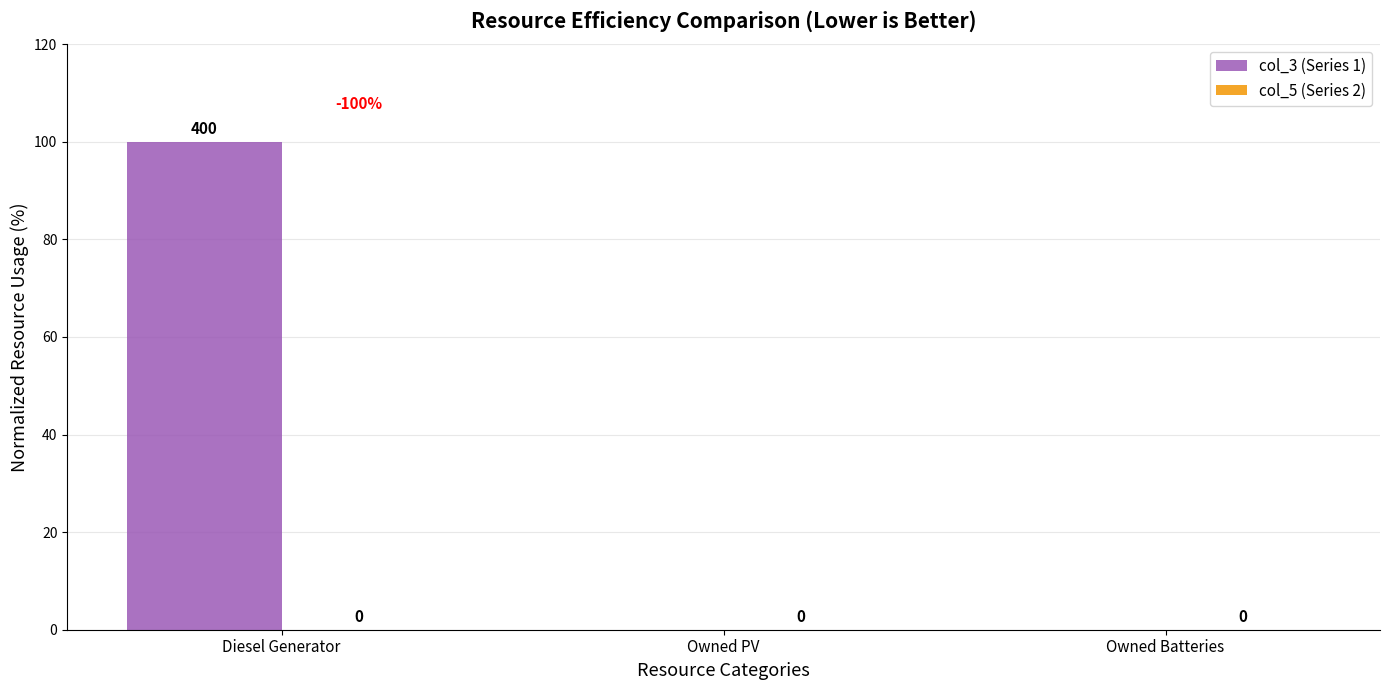

Is it true that the value at Owned Batteries is 54?

False